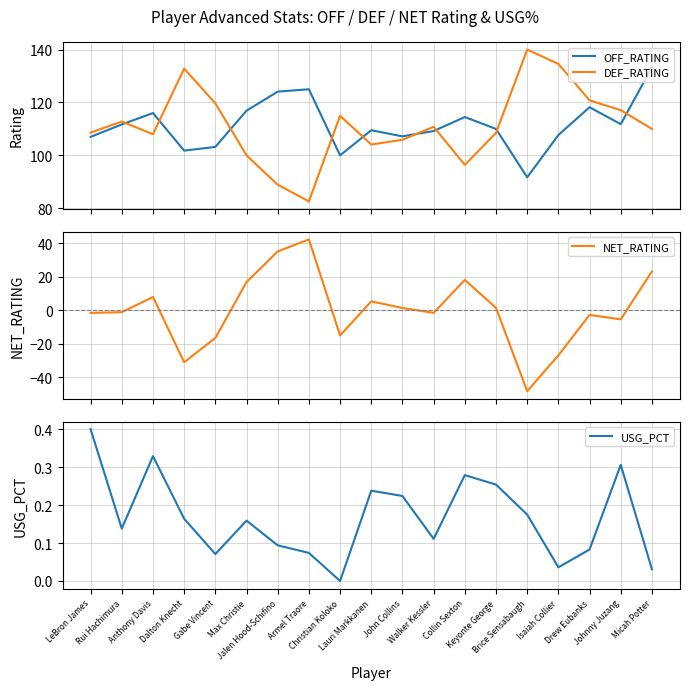

The value of NET_RATING at Christian Koloko is -15.0. True or false?

True